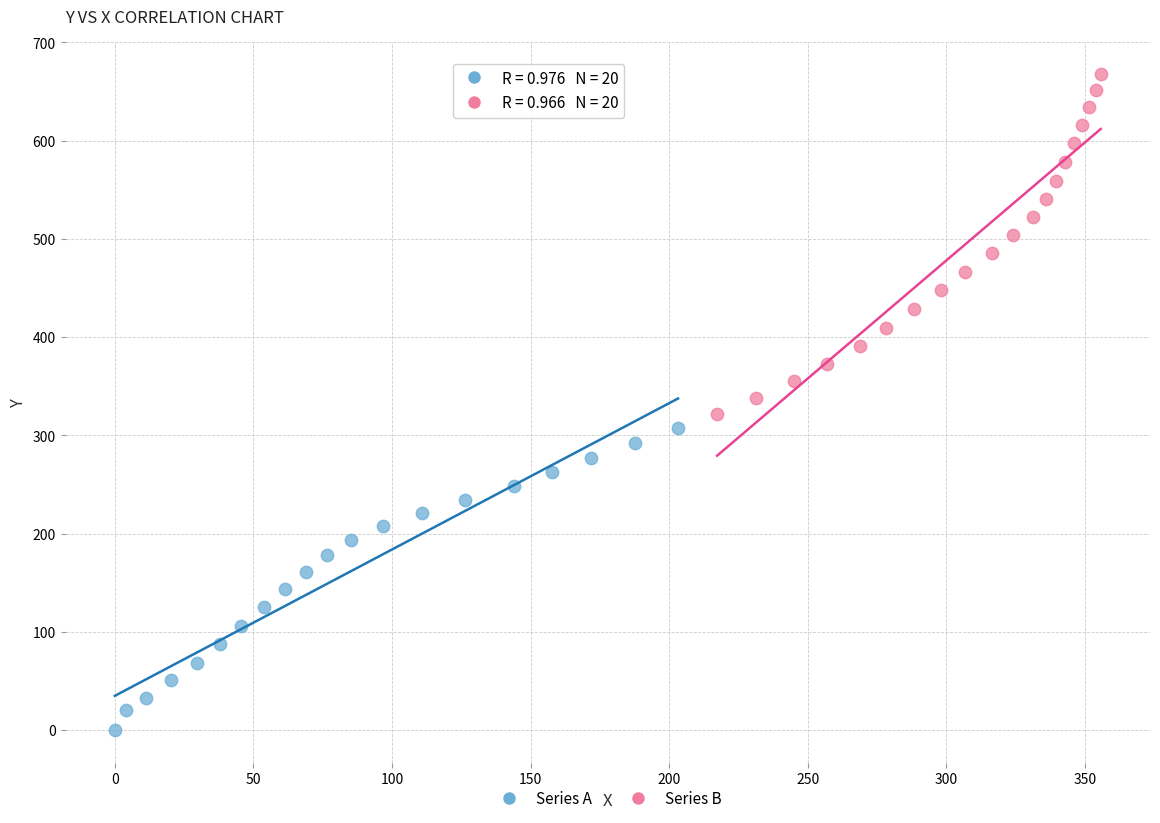

Which series has the largest Y range (max minus min)?

Series B